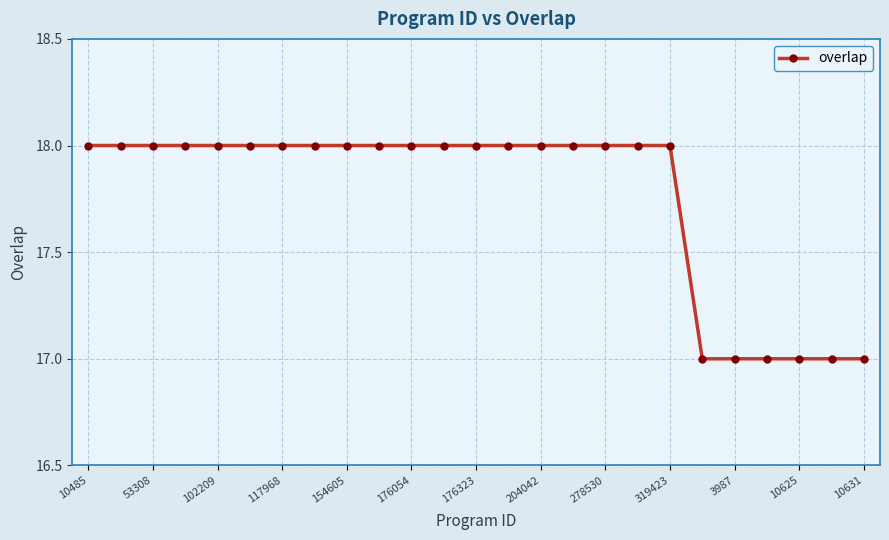

Reading right to left, extract all data points from this chart.

17	17	17	17	17	17	18	18	18	18	18	18	18	18	18	18	18	18	18	18	18	18	18	18	18